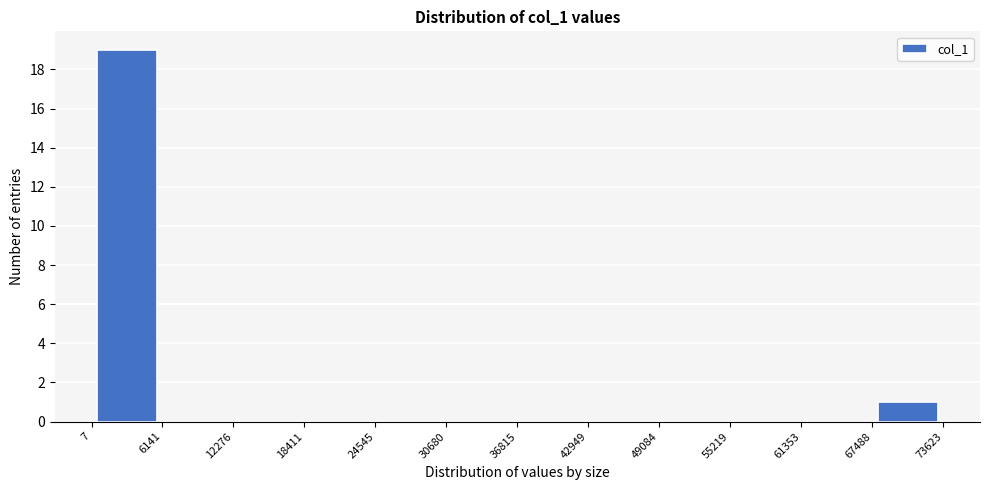

Reading left to right, list every bar in this chart as the range it spans on the x-axis followed by its height. The values are not printed on the chart, so give them approximately, as read against the axis.

7 to 6141: 19
6141 to 12276: 0
12276 to 18411: 0
18411 to 24545: 0
24545 to 30680: 0
30680 to 36815: 0
36815 to 42949: 0
42949 to 49084: 0
49084 to 55219: 0
55219 to 61353: 0
61353 to 67488: 0
67488 to 73623: 1